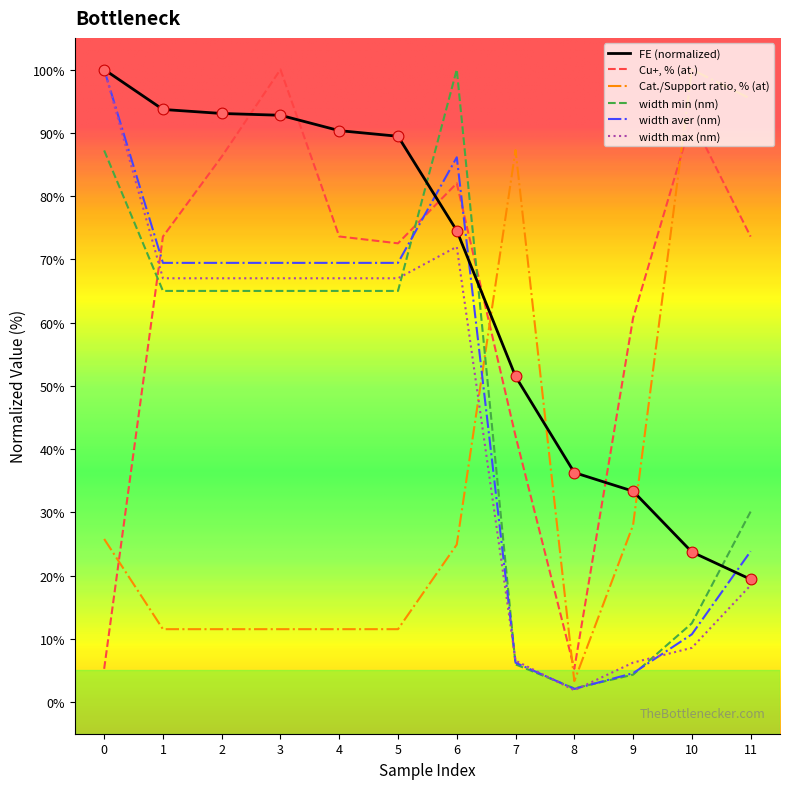

At which category is the sum across all series the highest?

6